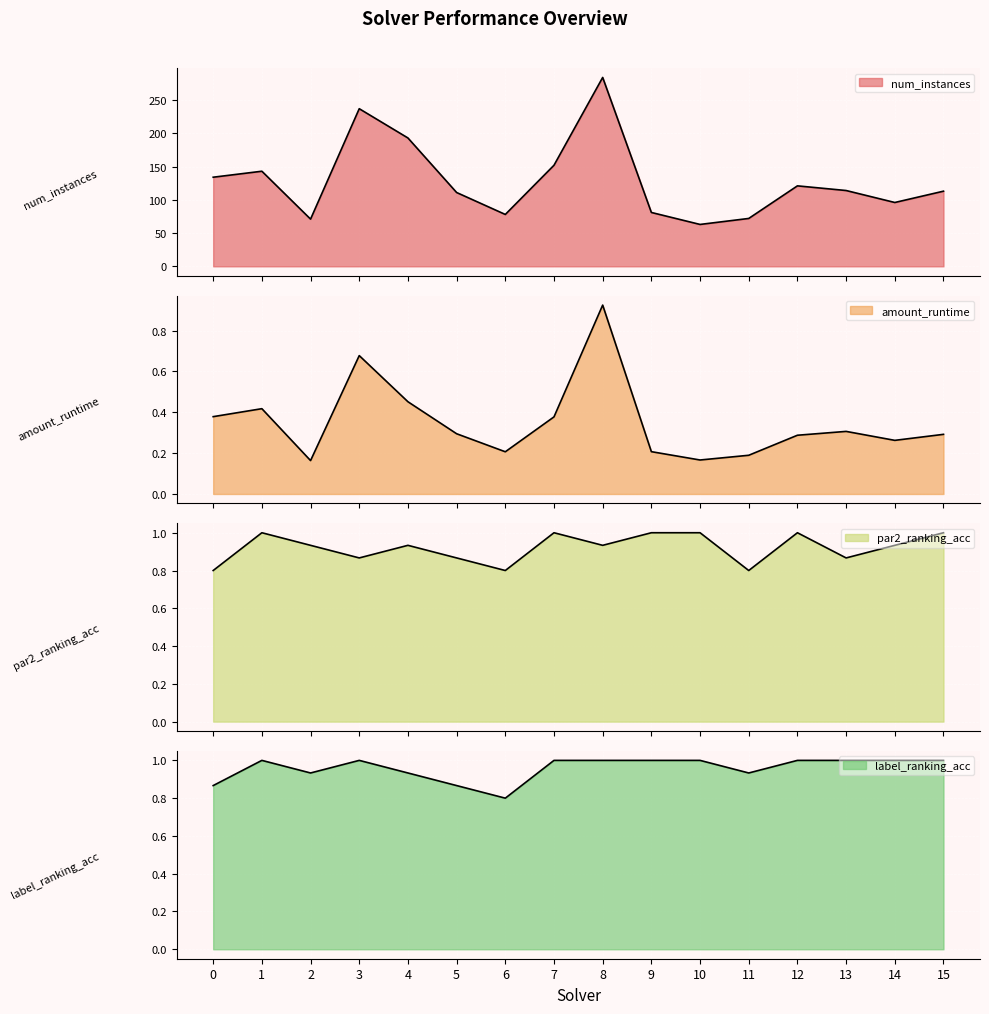

Which series has the largest total across all categories?

num_instances